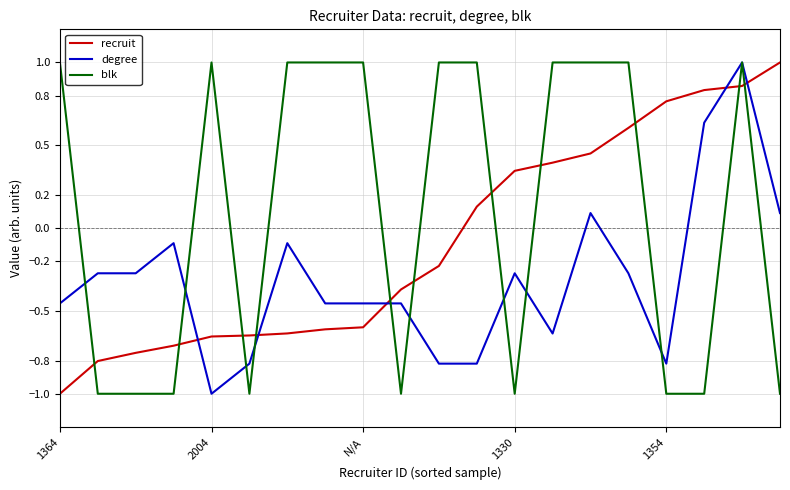

What is the minimum value shown in the chart?

-1.0